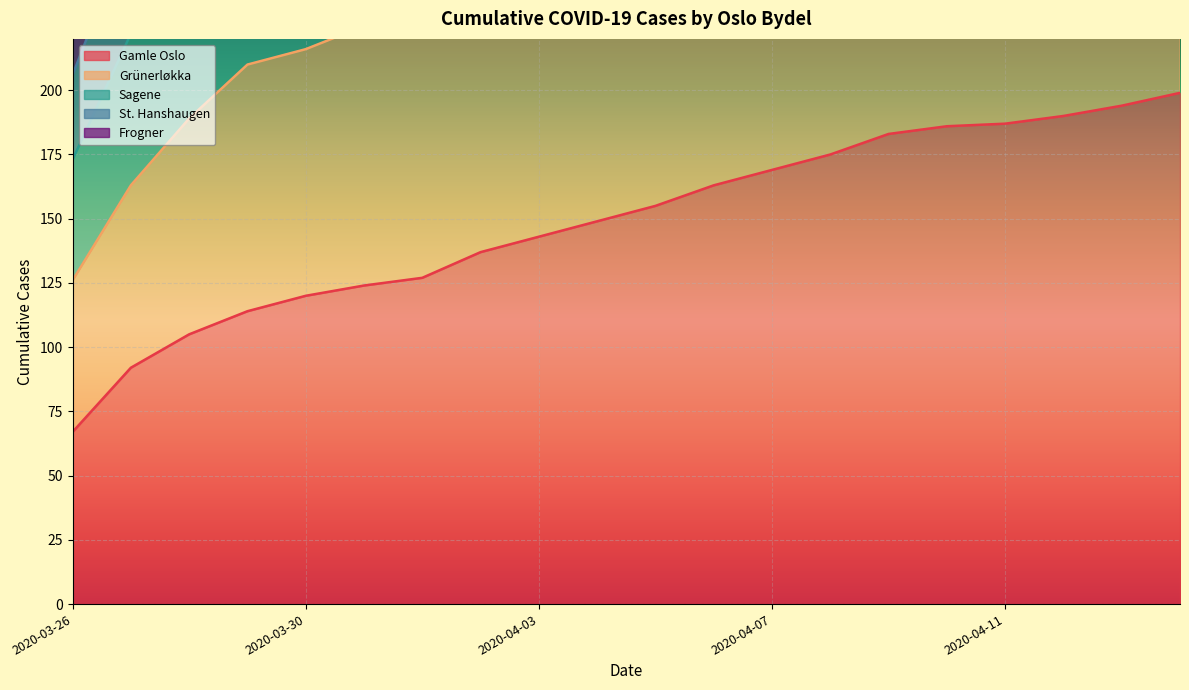

What is the average value of the Sagene series?

352